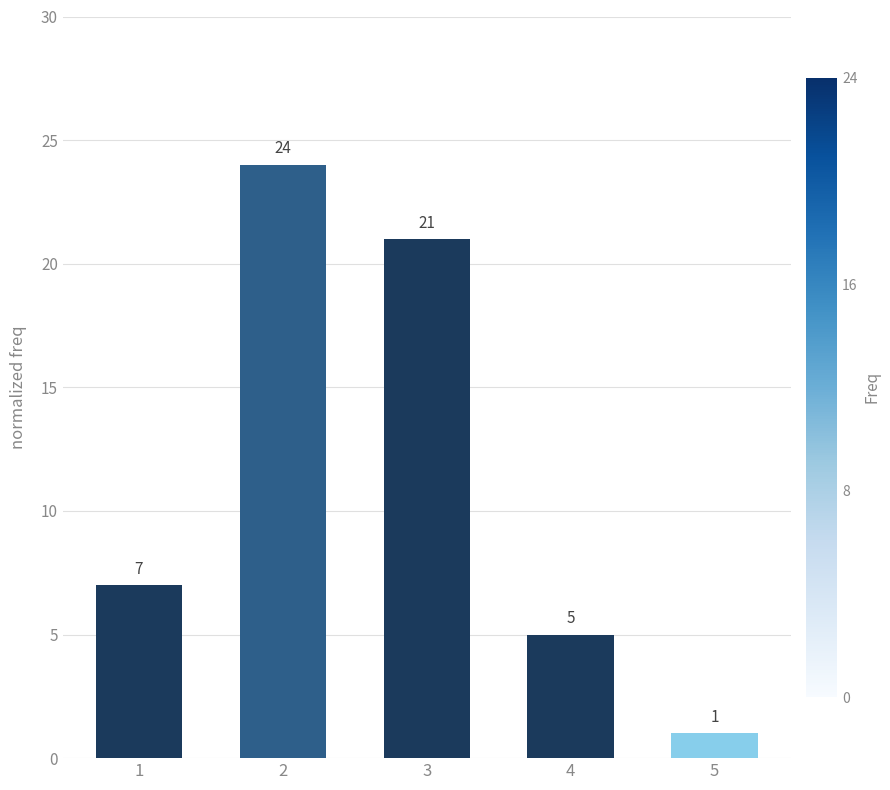

Which category has the lowest value across all series?

5